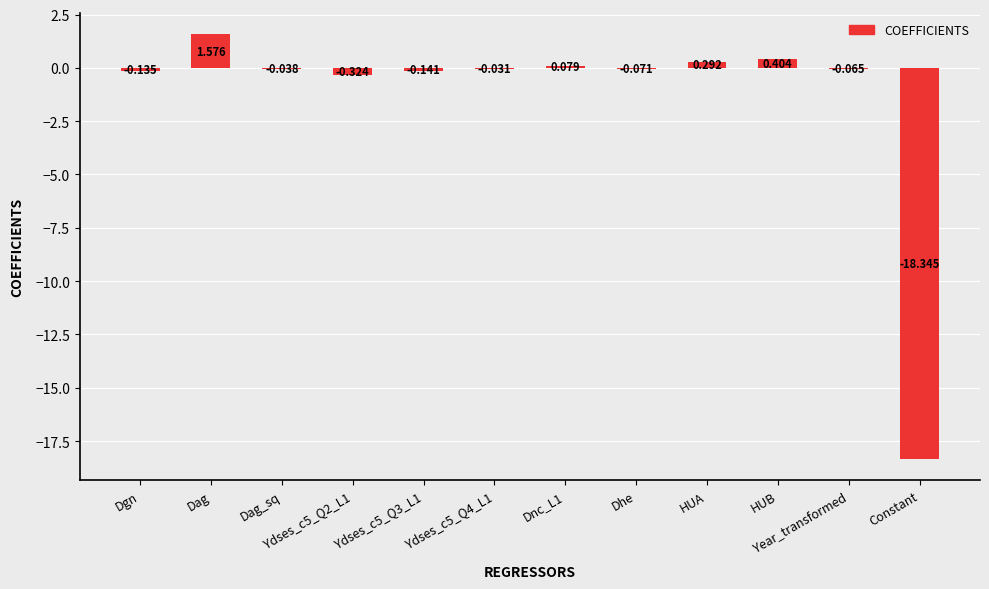

How many data points does each series have?

12